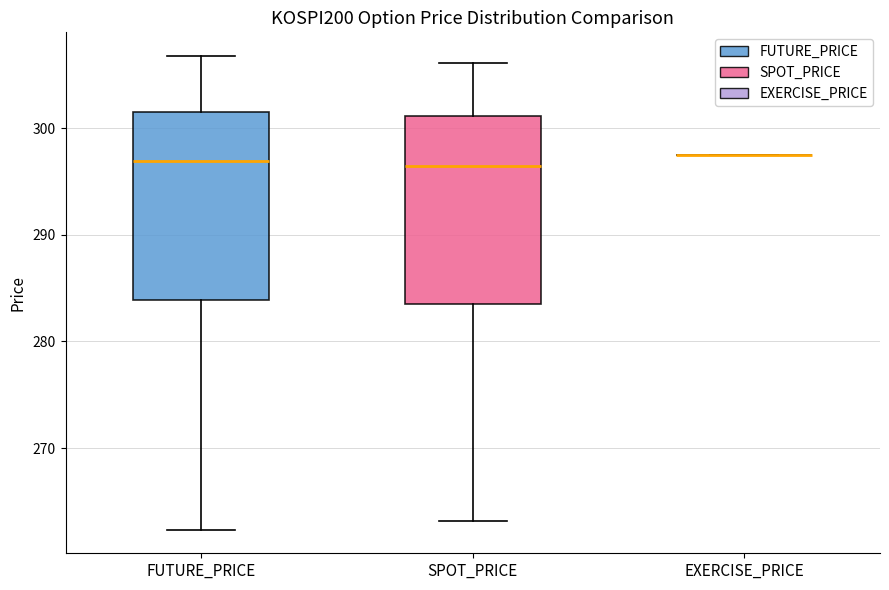

Reading left to right, read every box against the y-axis: the position of its median line, the range the box covers, and the ends of its whiskers. The values are not printed on the chart, so give them approximately, as read against the axis.

FUTURE_PRICE: median 297, box 284 to 302, whiskers 262 to 307
SPOT_PRICE: median 296, box 284 to 301, whiskers 263 to 306
EXERCISE_PRICE: box collapsed to a line at 298, whiskers 298 to 298